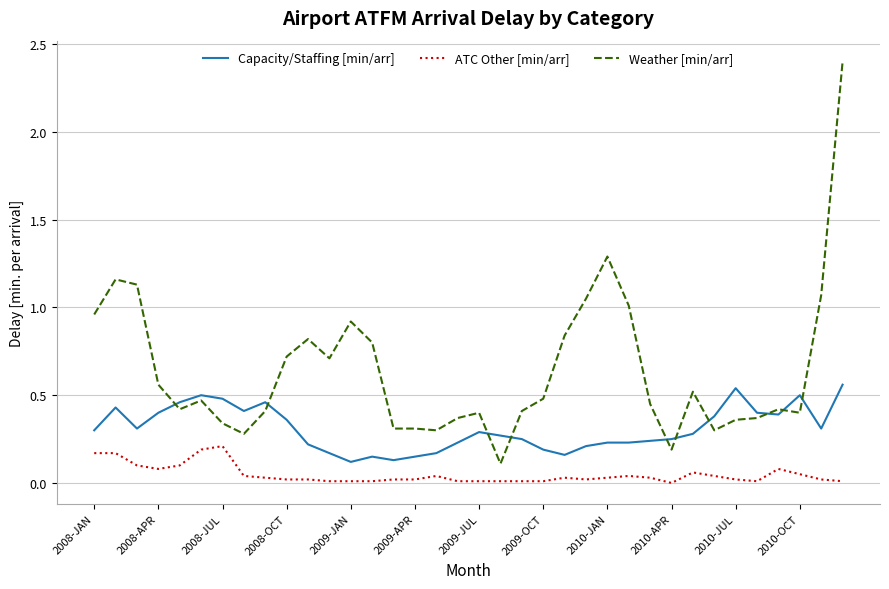

List the series in order of their overall mean, lowest first.

ATC Other [min/arr], Capacity/Staffing [min/arr], Weather [min/arr]